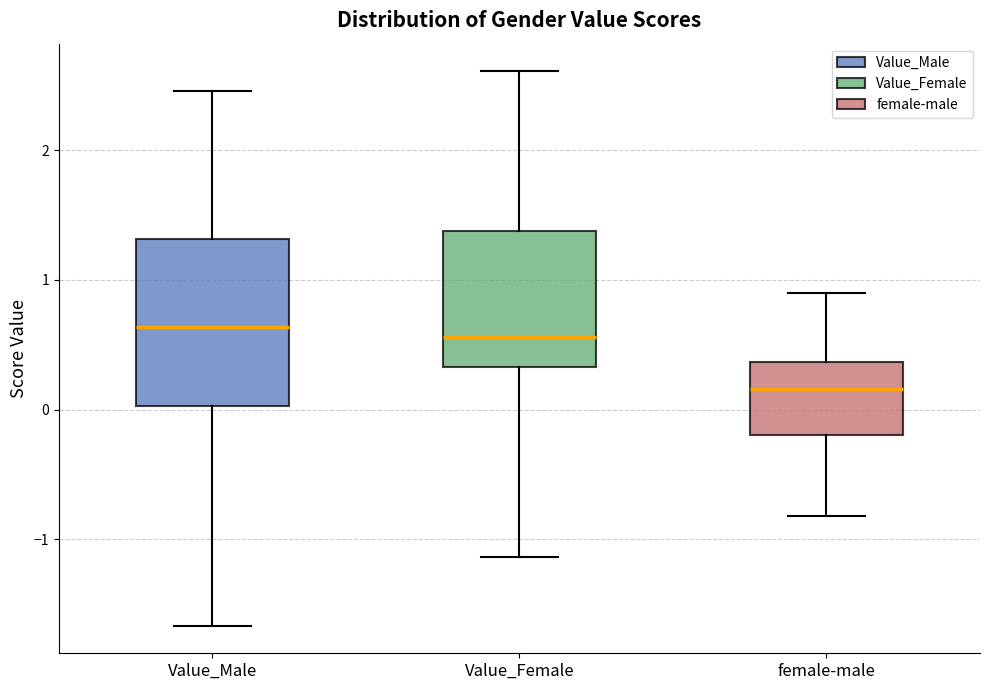

Comparing the boxes themselves (not the whiskers), which one is the tallest?

Value_Male